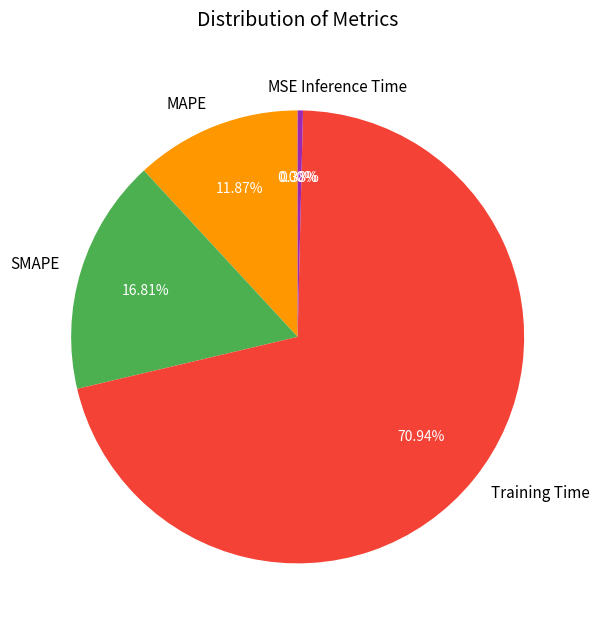

To the nearest percent, what is the combined percentage of Inference Time and MAPE?

12%